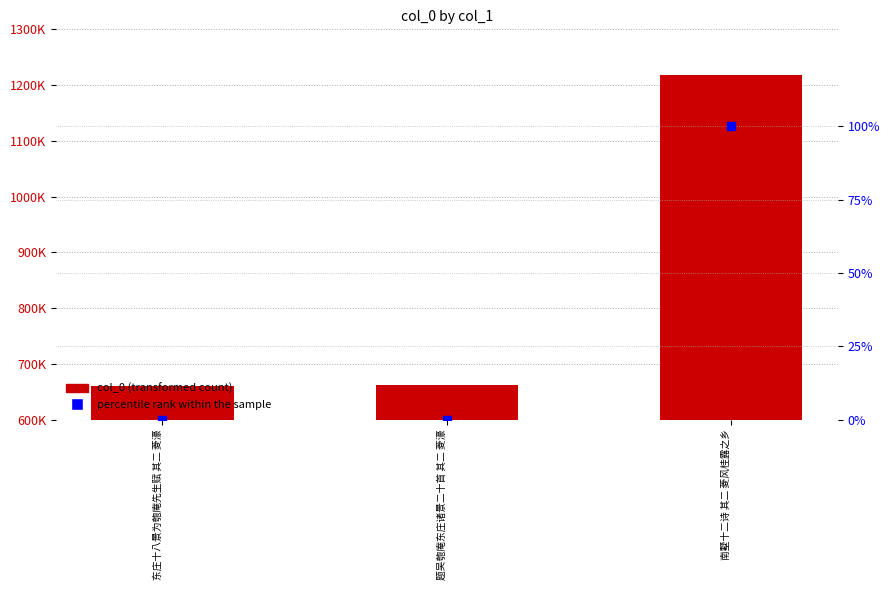

At how many categories does at least one series exceed 1139008?

1